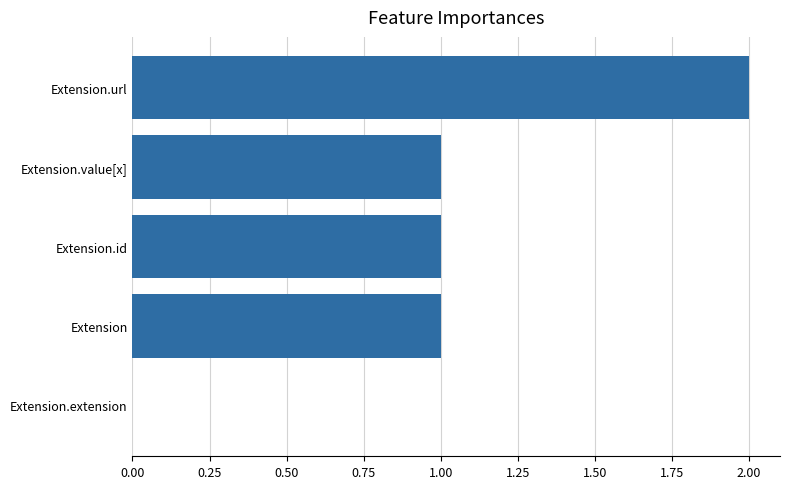

The chart shows a value of 2 at Extension. True or false?

False